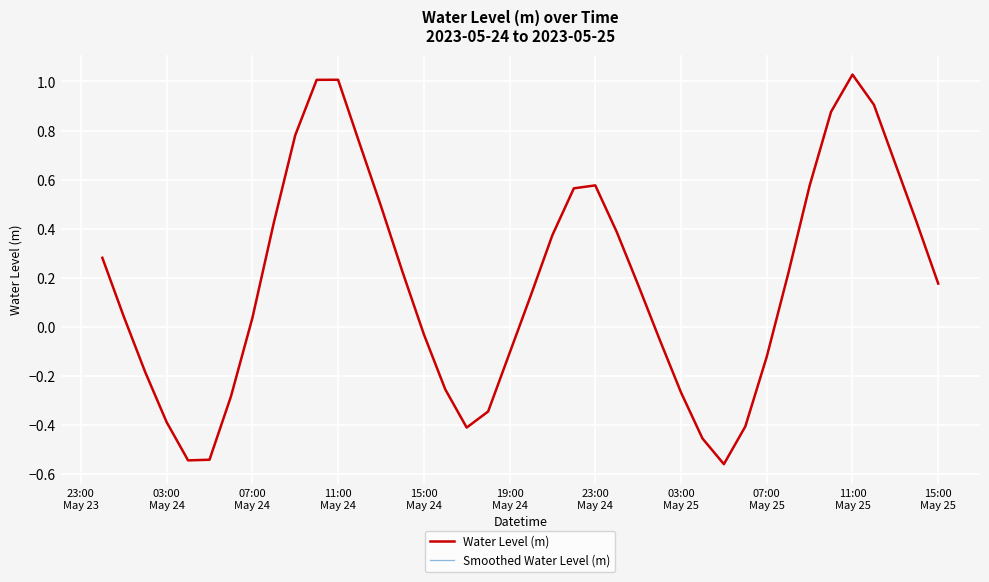

True or false: Smoothed Water Level (m) and Water Level (m) intersect in this chart.

False